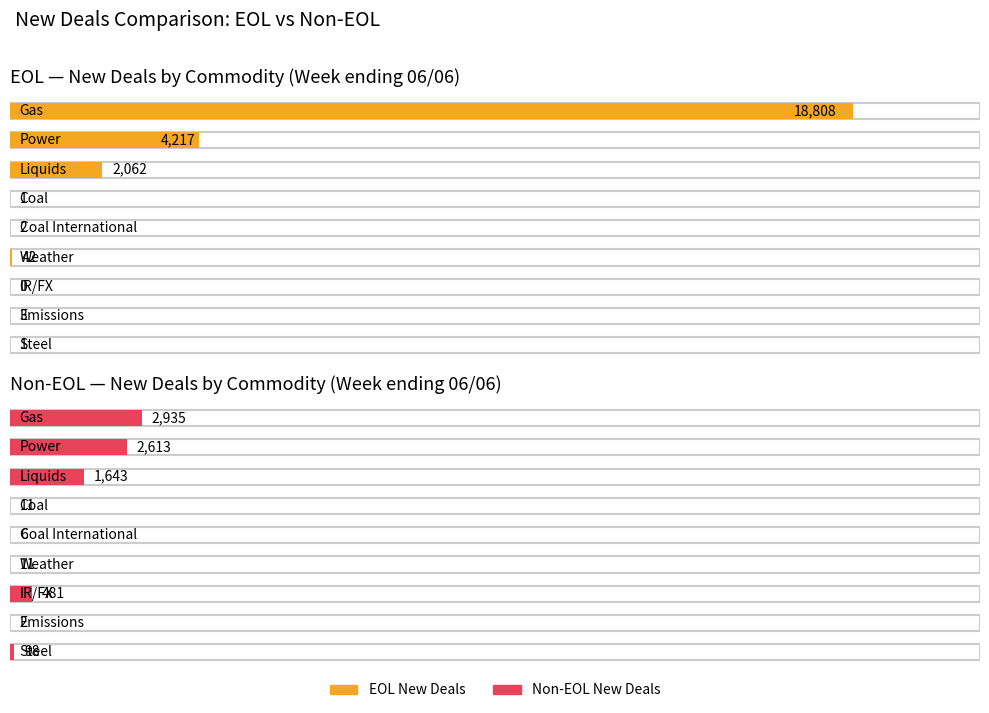

What is the label of the 9th bar from the left?

Steel